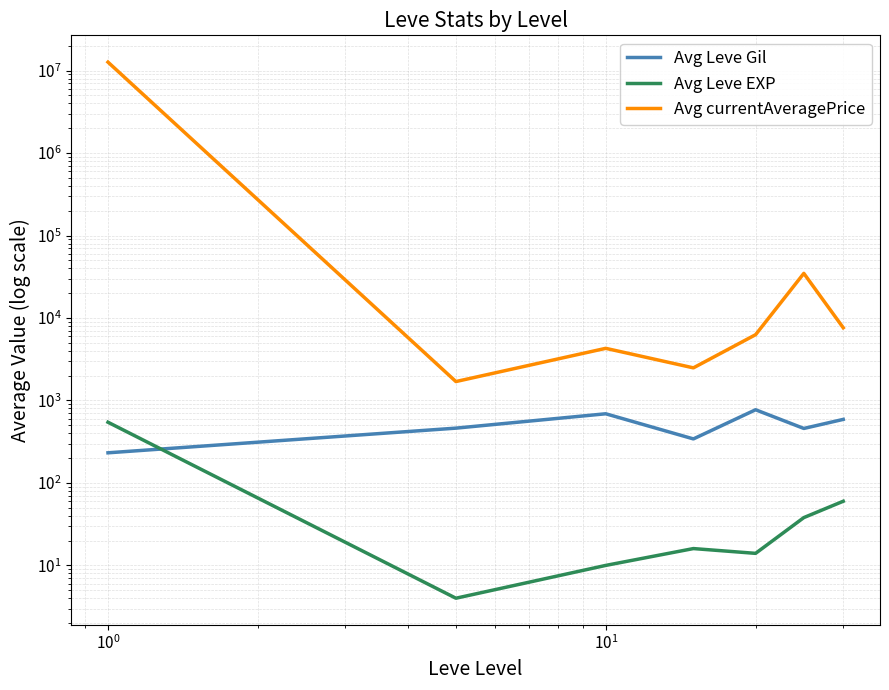

Is it true that Avg Leve Gil equals 209 at $\mathdefault{10^{-1}}$?

False